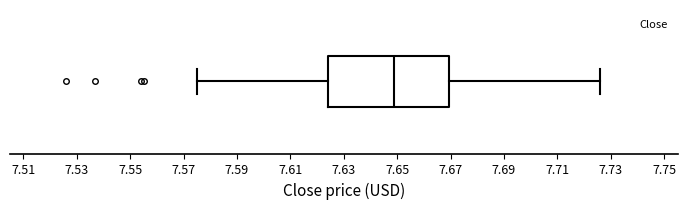

Read this box plot against the x-axis: the position of the median line, the range covered by the box, and the ends of both whiskers. The values are not printed on the chart, so give them approximately, as read against the axis.

median 7.650, box 7.624 to 7.670, whiskers 7.576 to 7.726